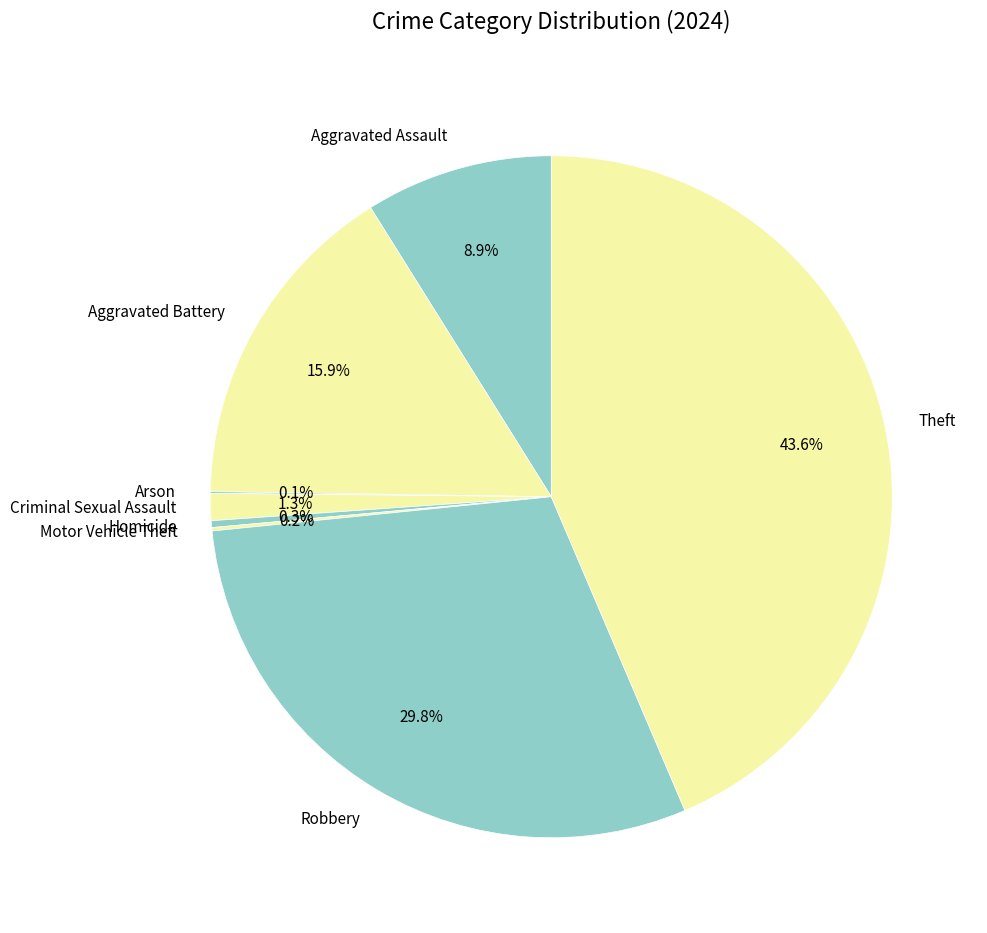

The Robbery slice represents 30% of the pie. True or false?

True